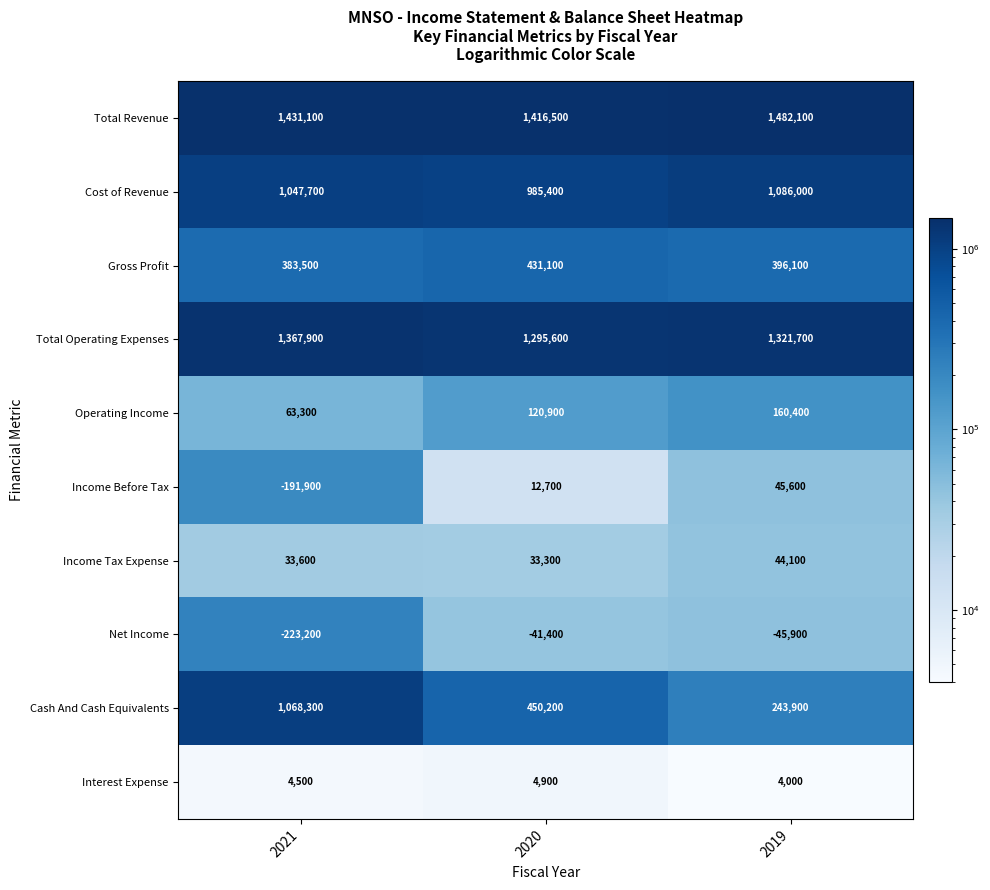

Rank the series by their maximum value, from lowest to highest.

Net Income, Interest Expense, Income Tax Expense, Income Before Tax, Operating Income, Gross Profit, Cash And Cash Equivalents, Cost of Revenue, Total Operating Expenses, Total Revenue